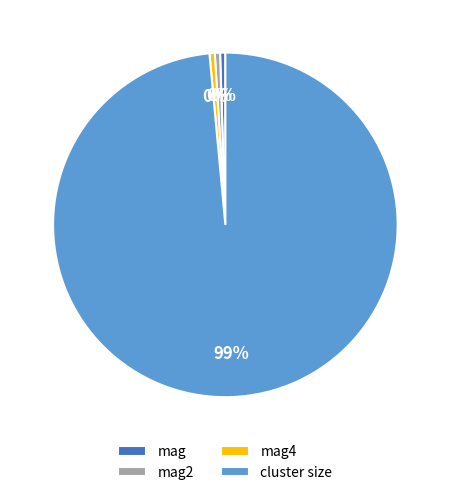

True or false: cluster size accounts for 99% of the total.

True